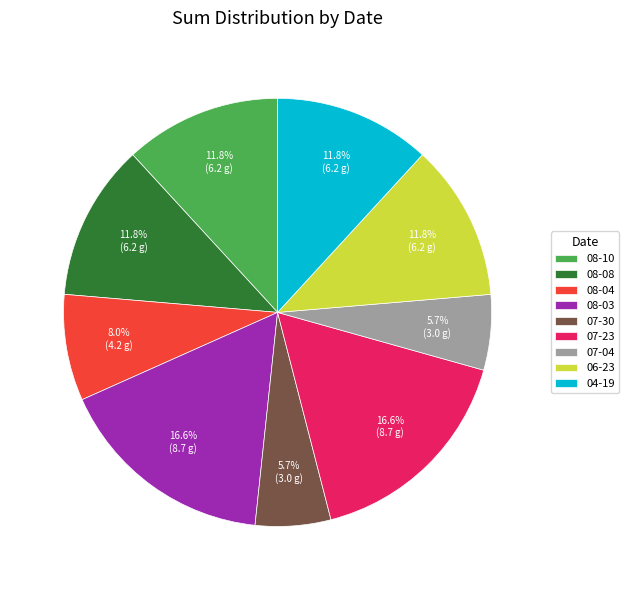

To the nearest percent, what is the difference between the largest and smallest slice percentages?

11%